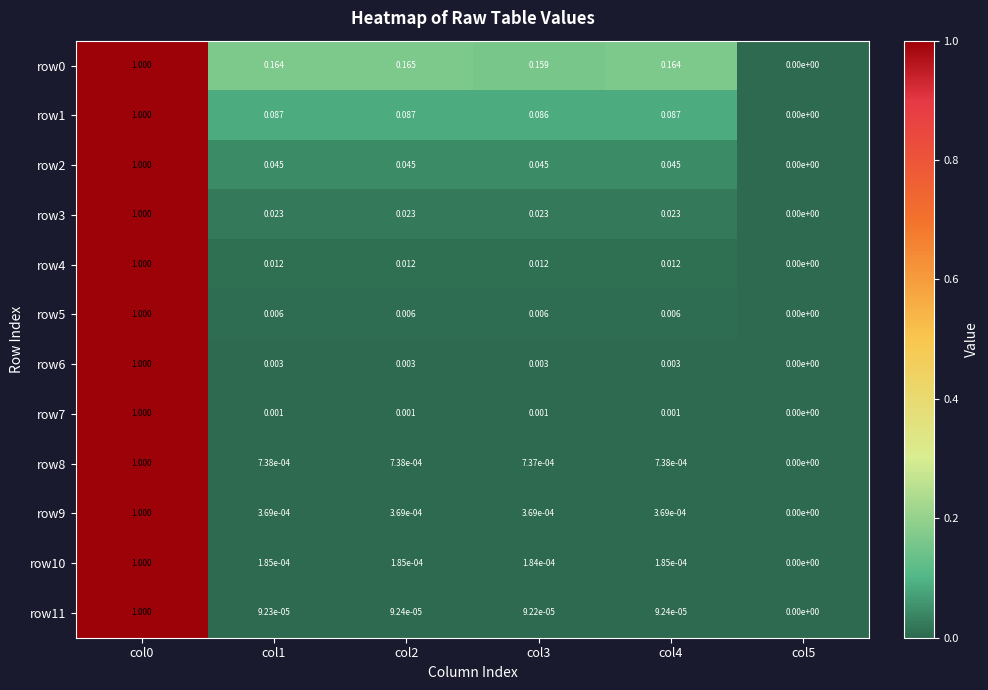

Is the value of row5 at col1 greater than the value of row4 at col2?

No